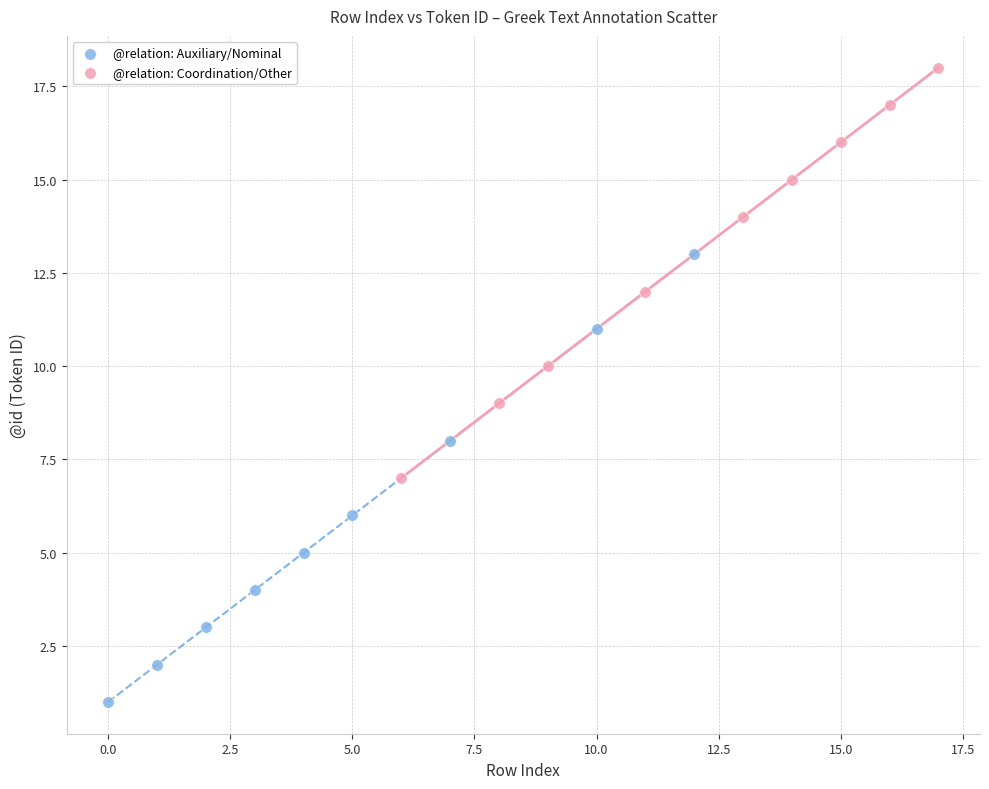

What are all the series names shown in the legend?

@relation: Auxiliary/Nominal, @relation: Coordination/Other